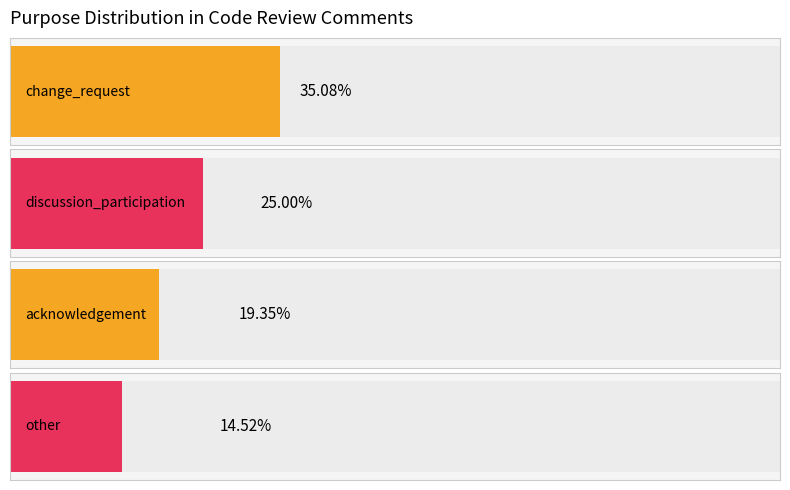

Which has a higher value, discussion_participation or change_request?

change_request